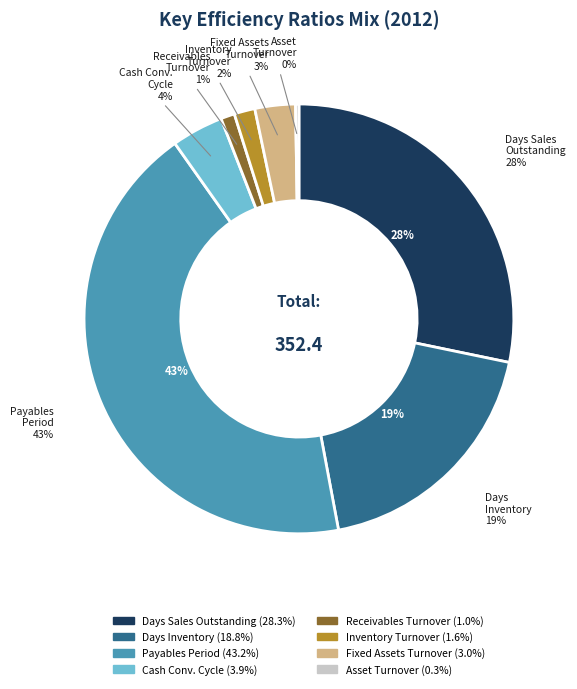

Count the number of slices in the pie.

8